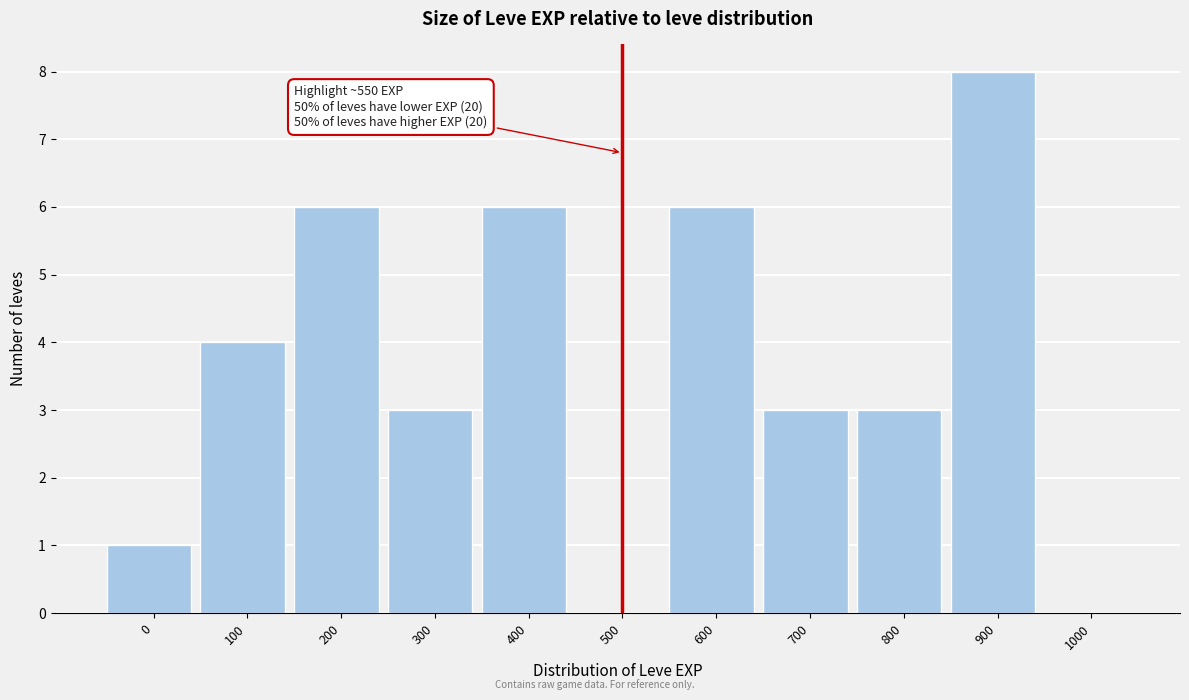

Reading left to right, what are all the values shown in this chart?

0=1	100=4	200=6	300=3	400=6	500=0	600=6	700=3	800=3	900=8	1000=0